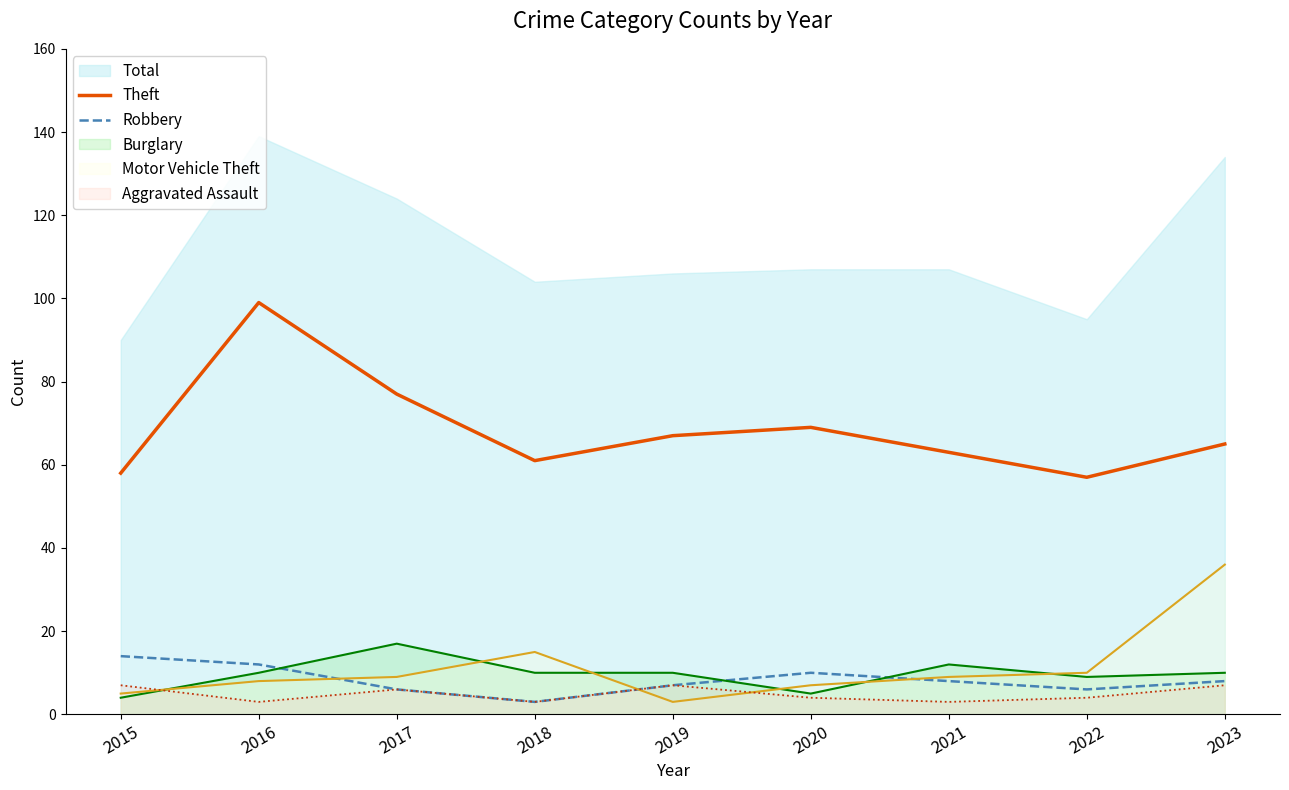

The Theft series shows 63 at 2021. True or false?

True